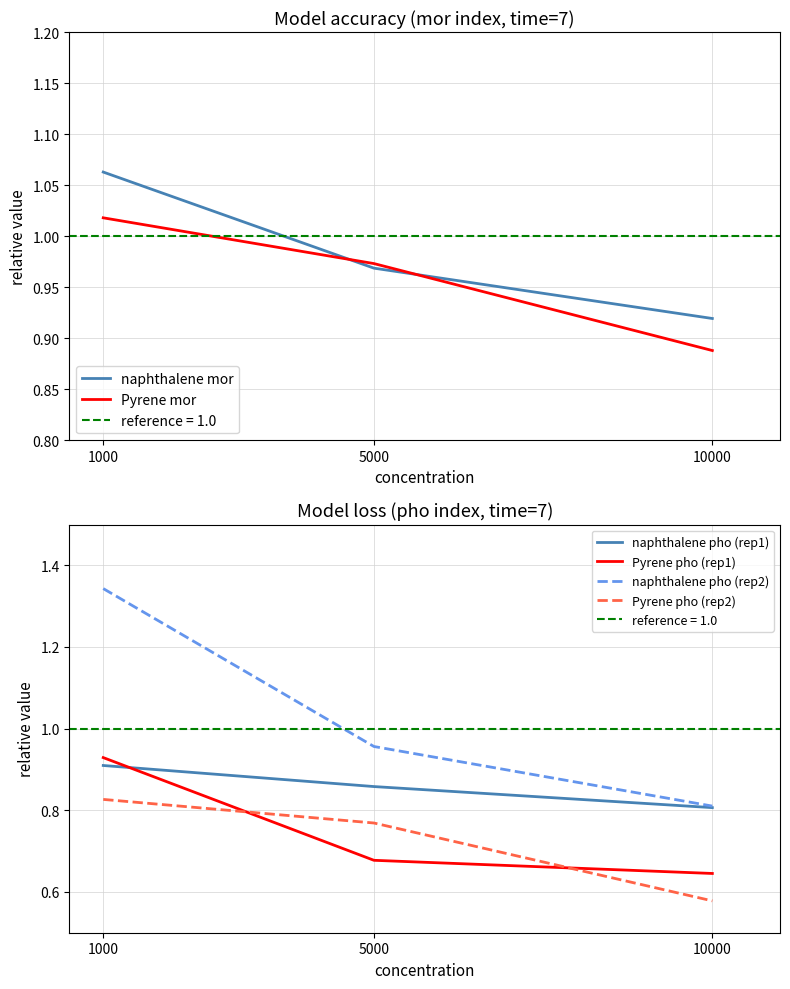

At how many categories does at least one series exceed 0?

3